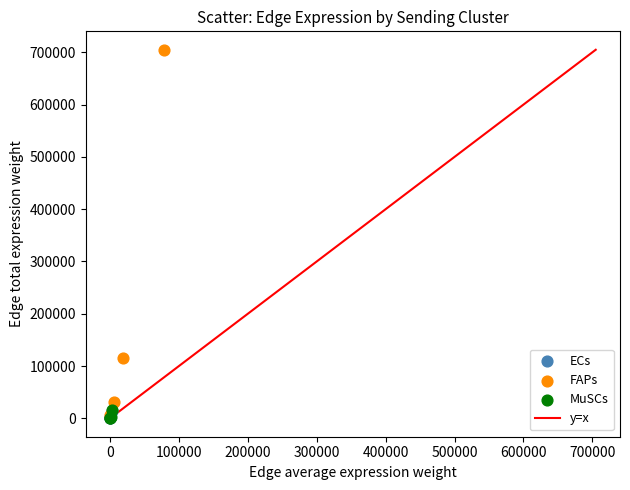

Which series has the widest spread of Y values?

FAPs